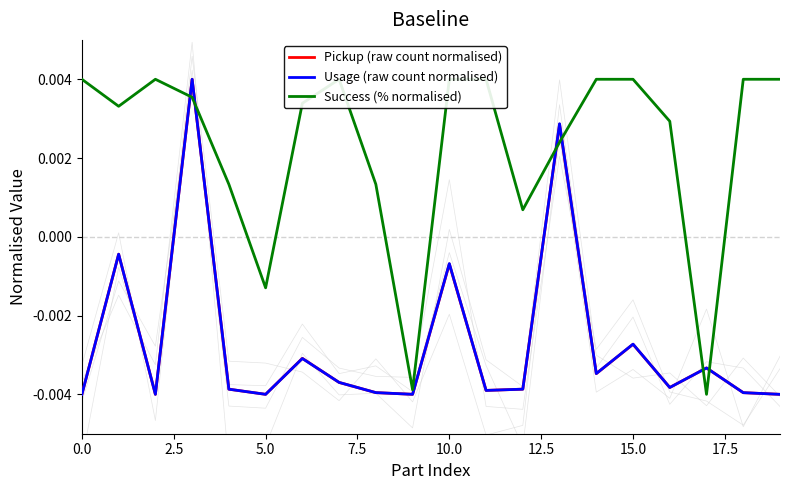

How many values in the Success (% normalised) series are below 0?

3